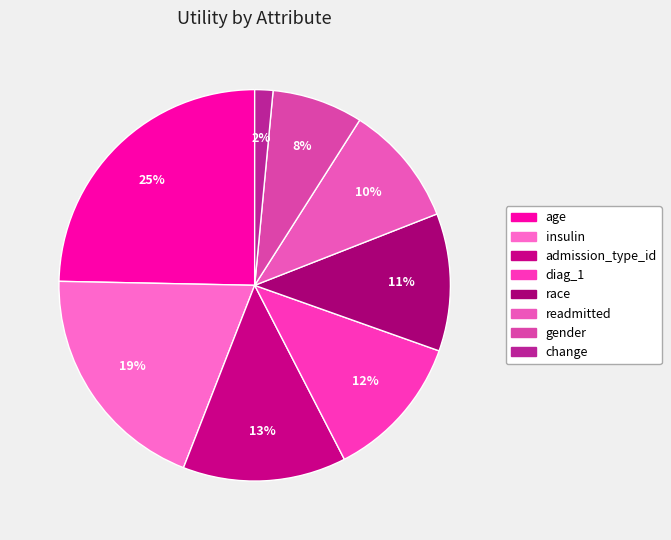

Is admission_type_id the majority of the pie?

No